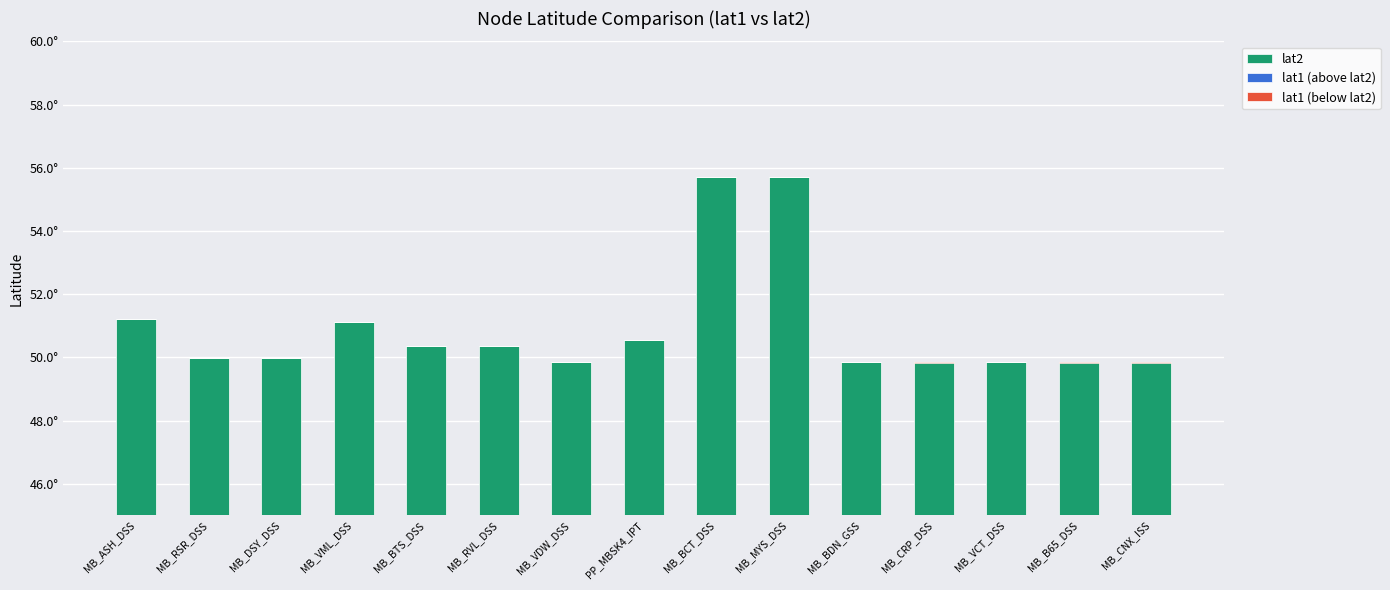

At which label is lat1 (below lat2) closest to 0?

MB_ASH_DSS